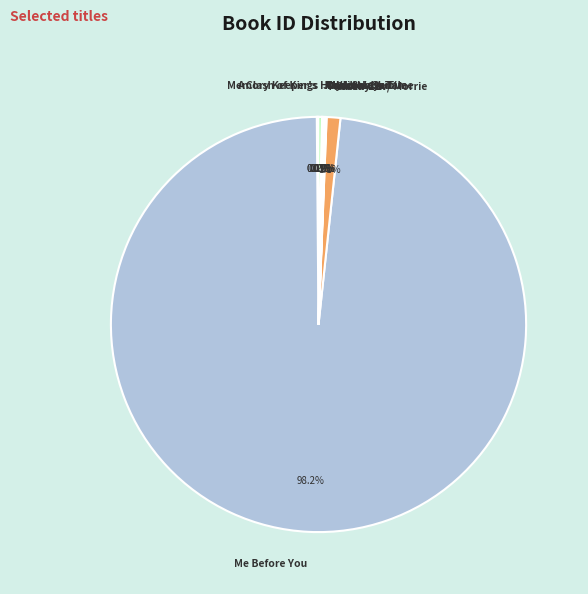

Which category accounts for the majority?

Me Before You